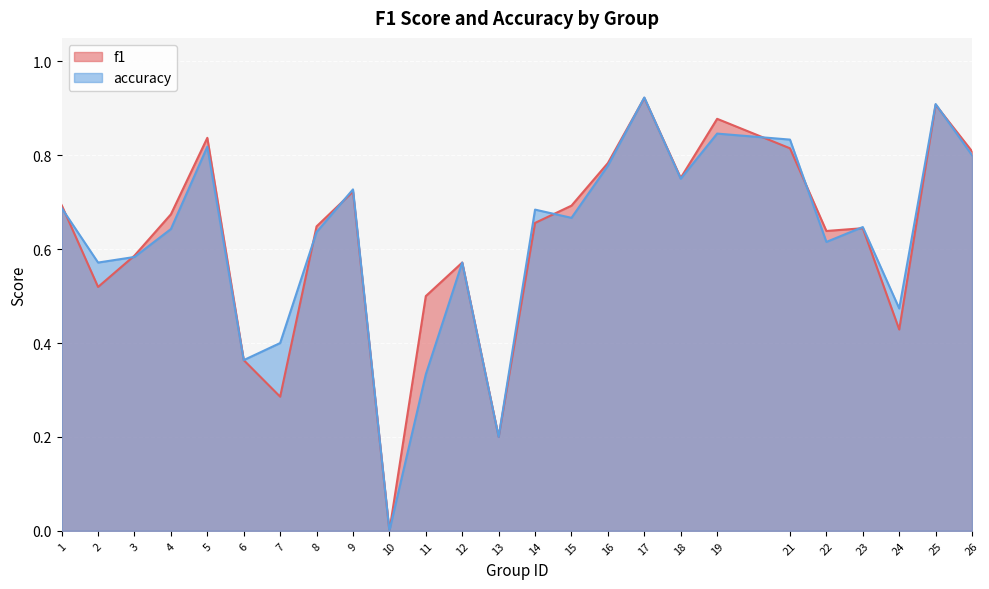

How many lines are shown in the chart?

2